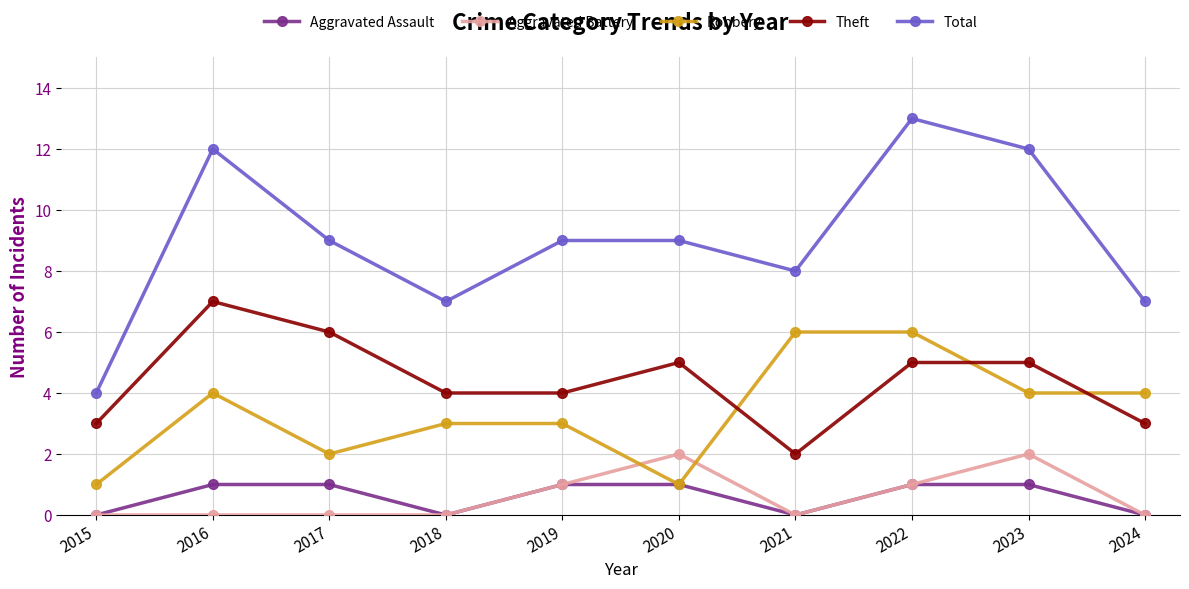

What is the value of the Total point at the 8th from the left?

13